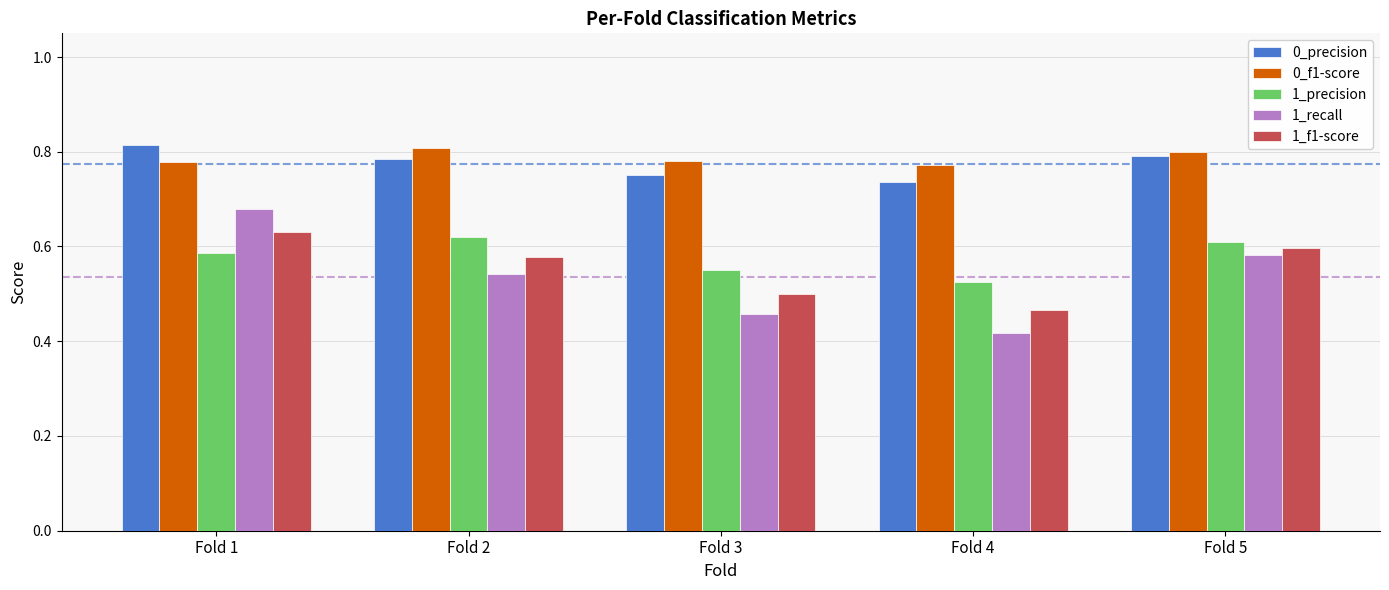

At which category does the chart reach its minimum across all series?

Fold 4